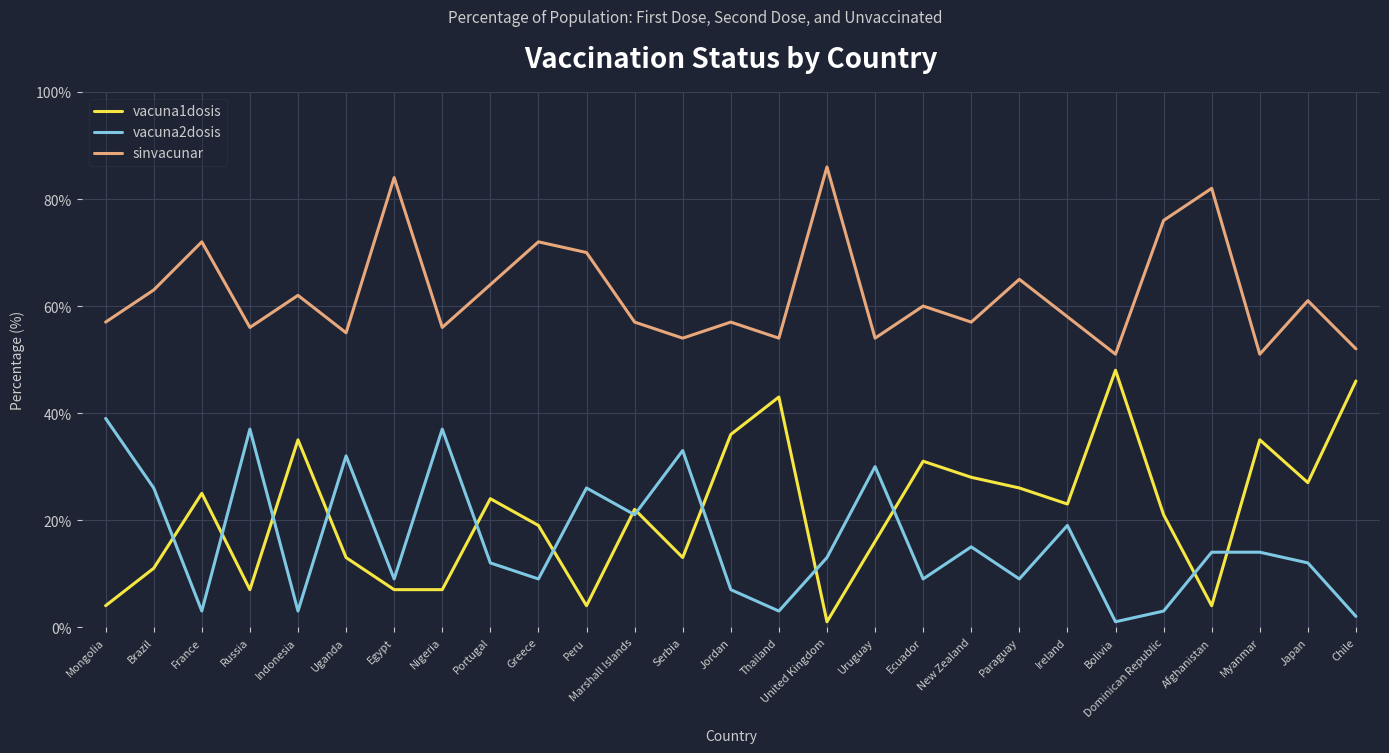

Is the value of vacuna1dosis at Uganda greater than the value of vacuna2dosis at Thailand?

Yes